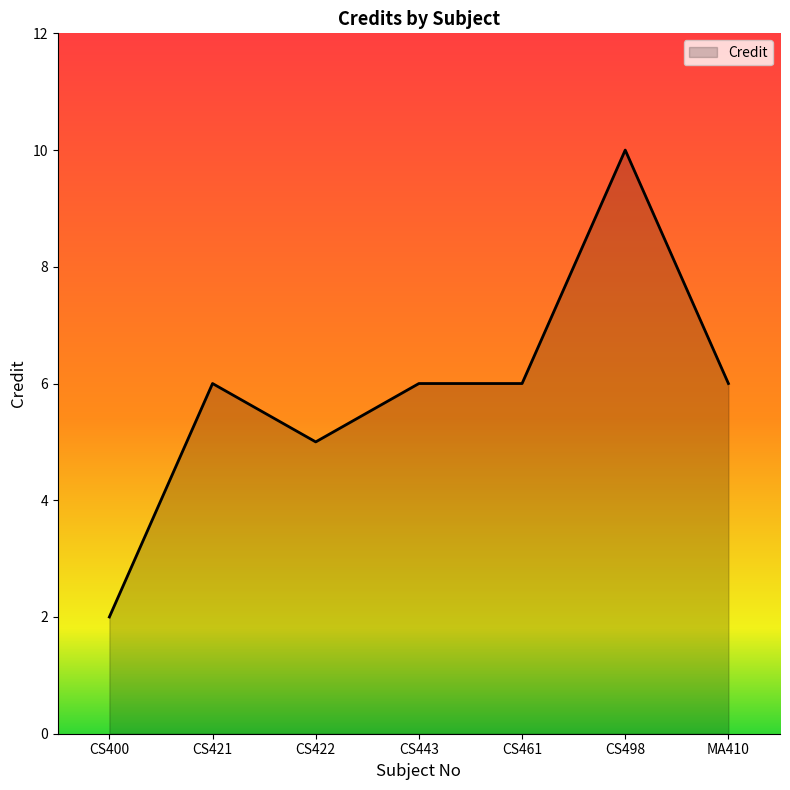

Where is the first local maximum?

CS421